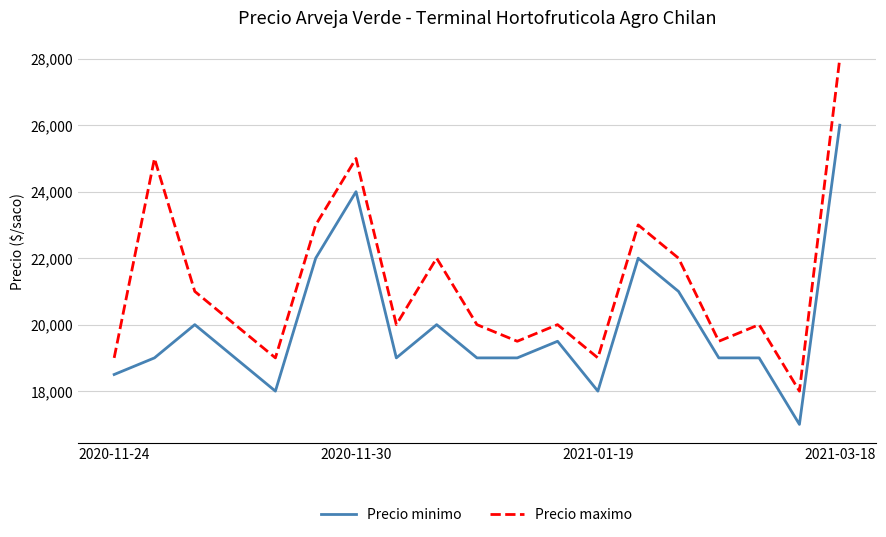

Which series has the widest spread of values?

Precio maximo